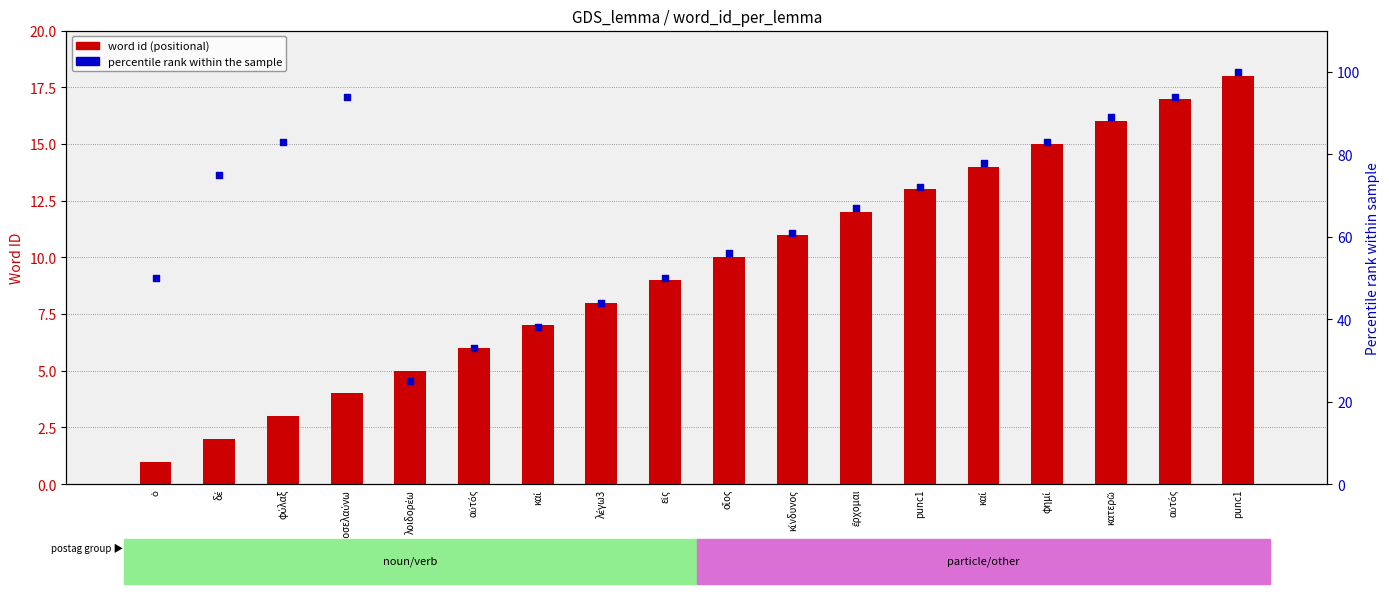

Which series contains the lowest Y value?

word id (positional)